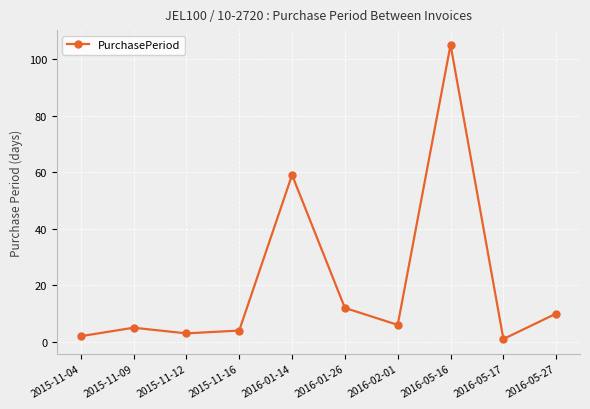

What is the minimum value shown in the chart?

1